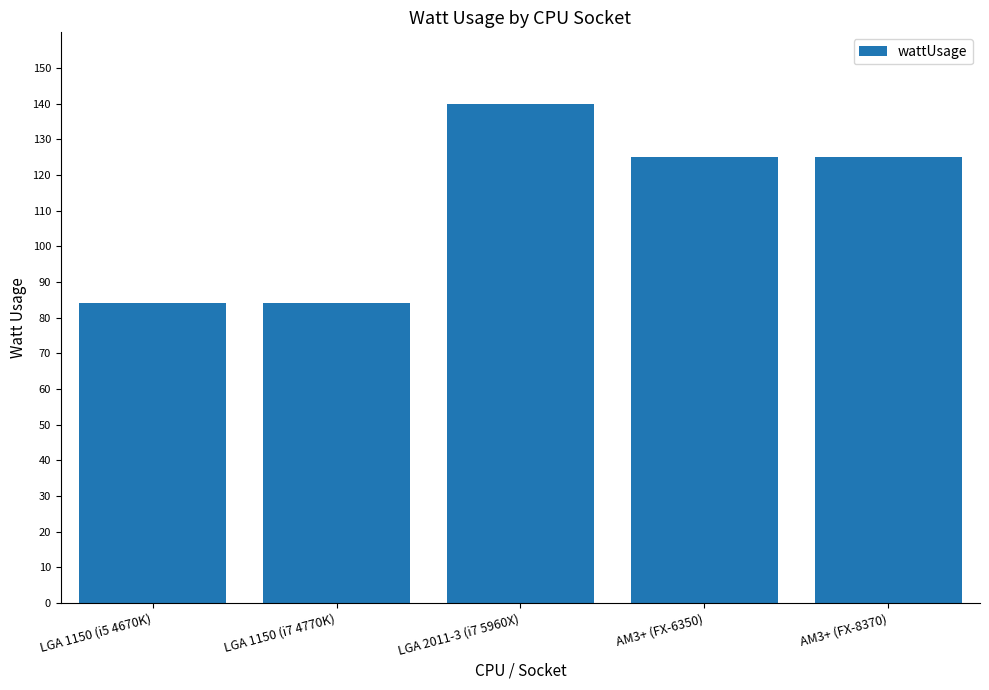

What is the label of the 3rd bar from the right?

LGA 2011-3 (i7 5960X)